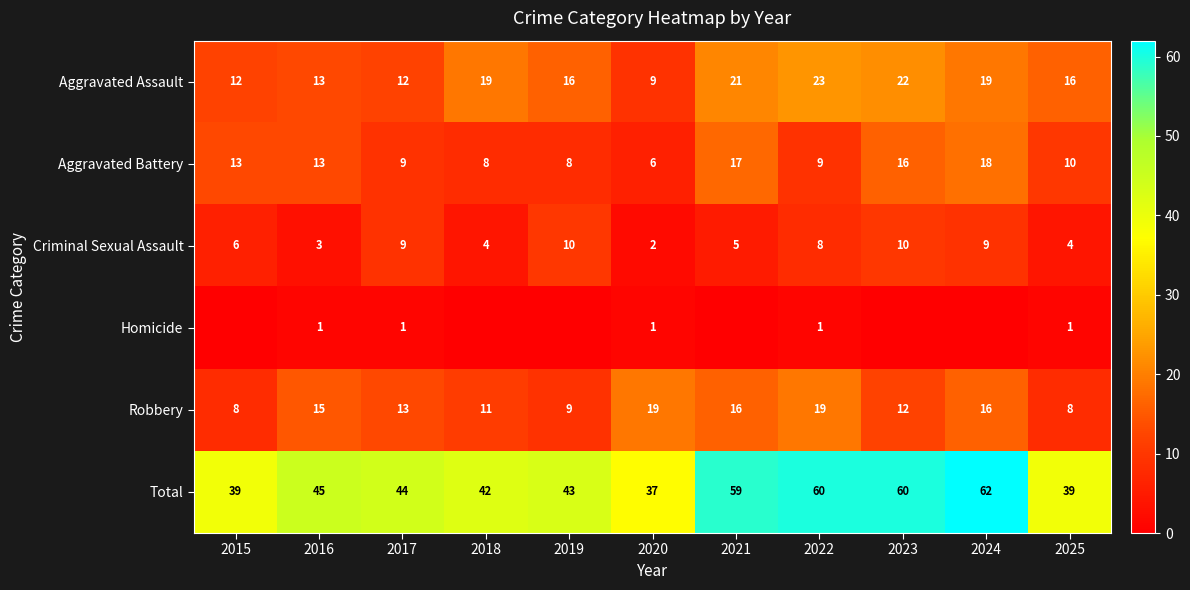

What is the maximum value for Aggravated Assault?

23